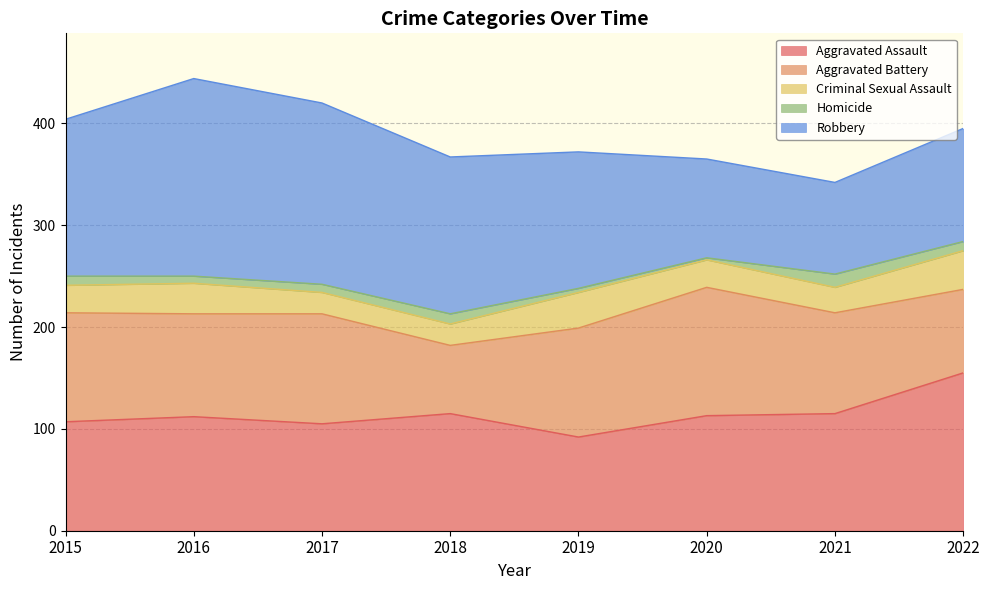

Where is Criminal Sexual Assault nearest to the value 29?

2016